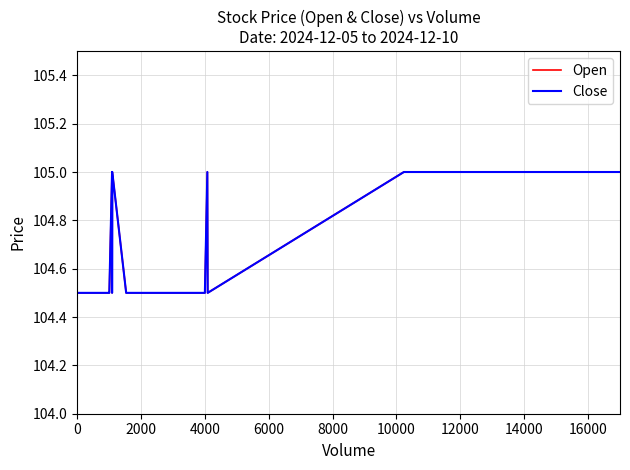

True or false: Close has a value of 71.9 at 16.

False